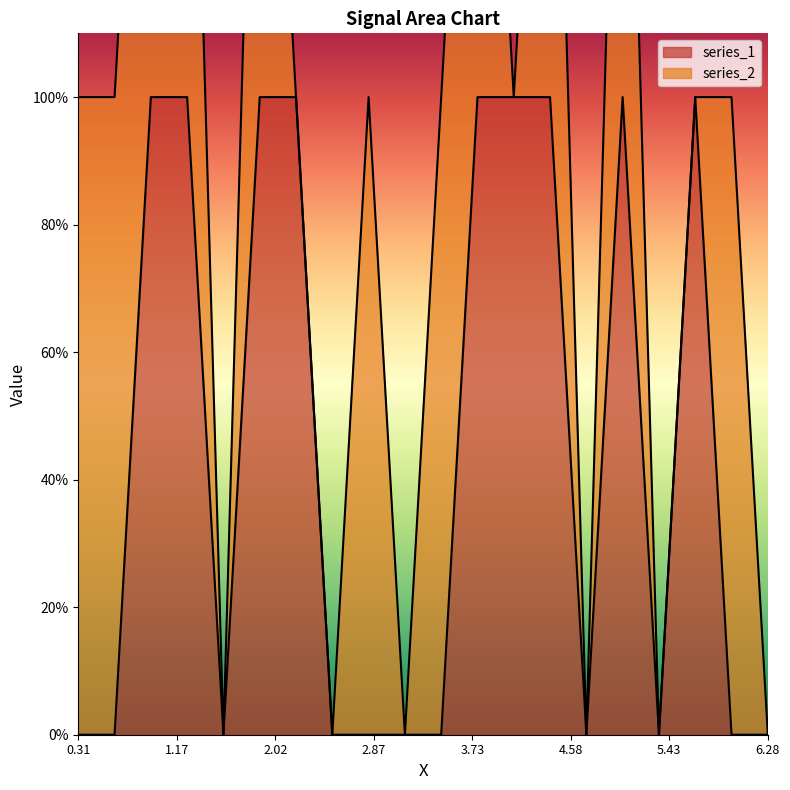

How many data points are above 0?

9